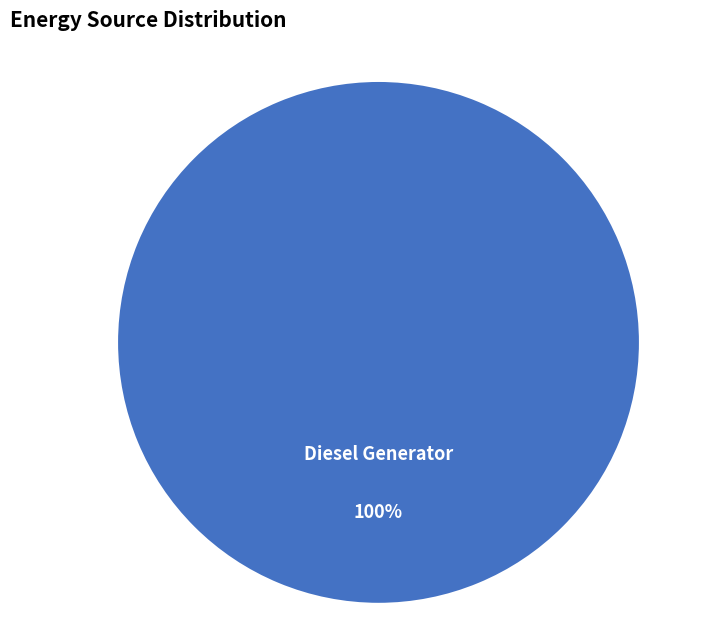

Is there any slice that represents more than half of the pie?

Yes